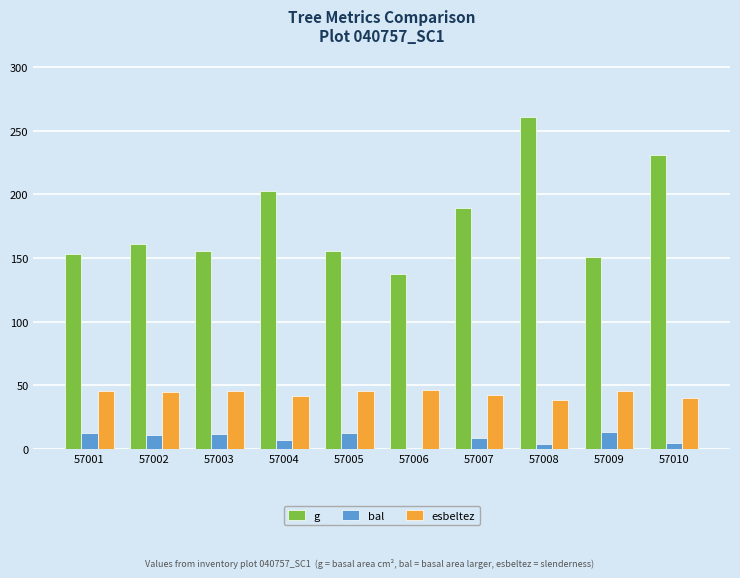

What is the highest value of the g series?

260.5